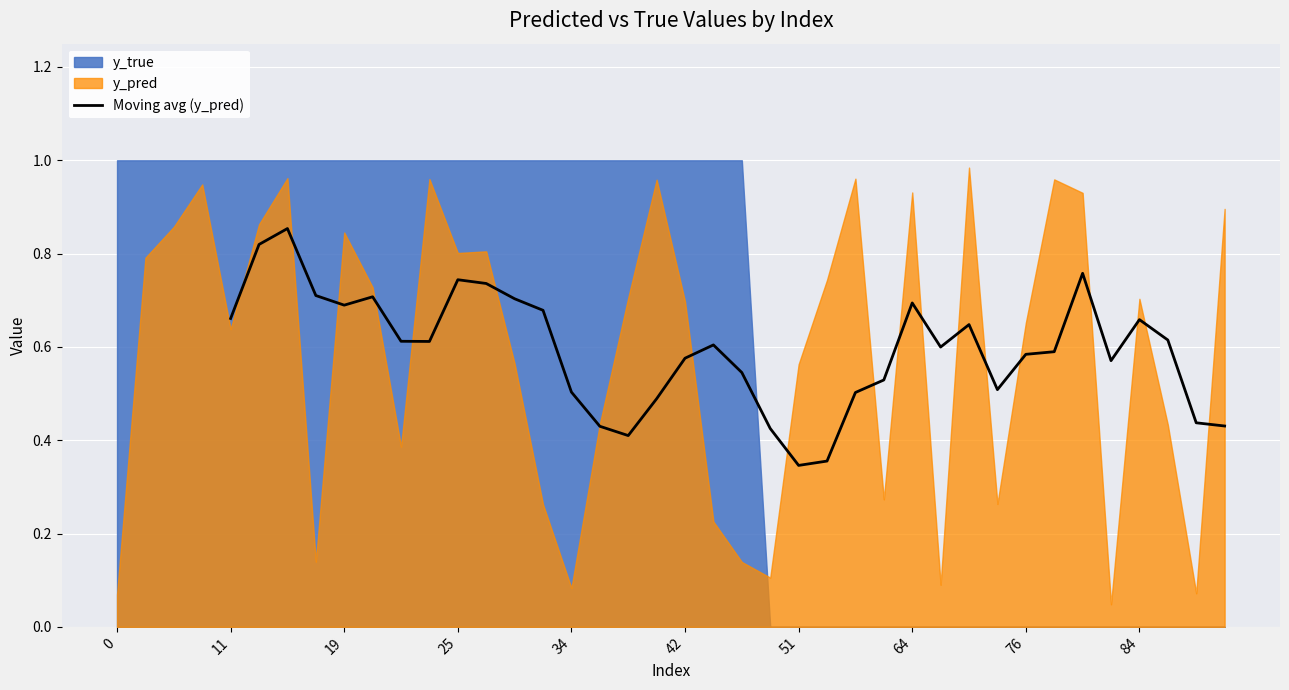

True or false: Moving avg (y_pred) has a value of 0.9 at 11.

False